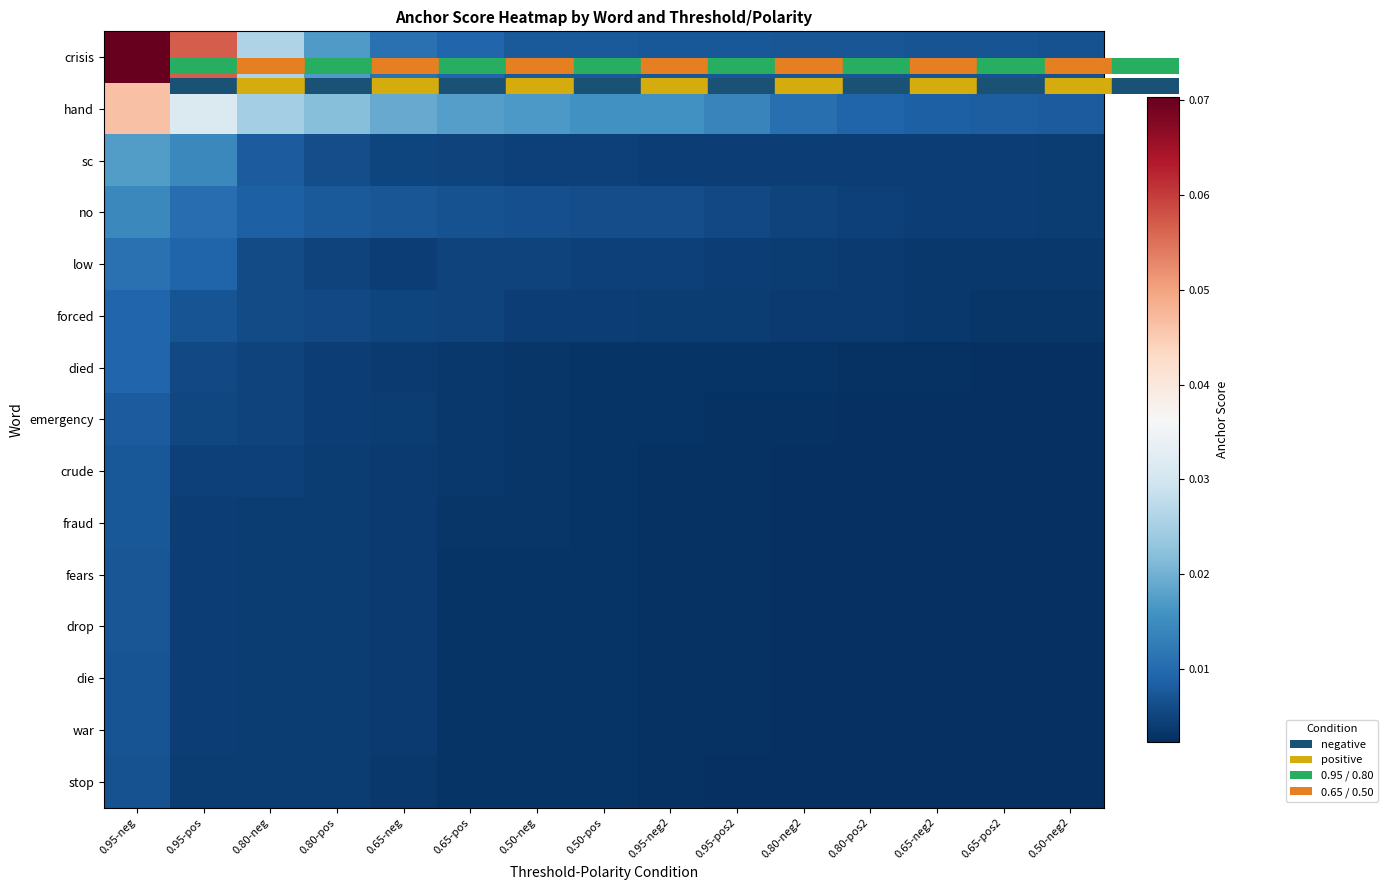

Which has a higher value, 0.50-neg or 0.95-pos2?

0.50-neg